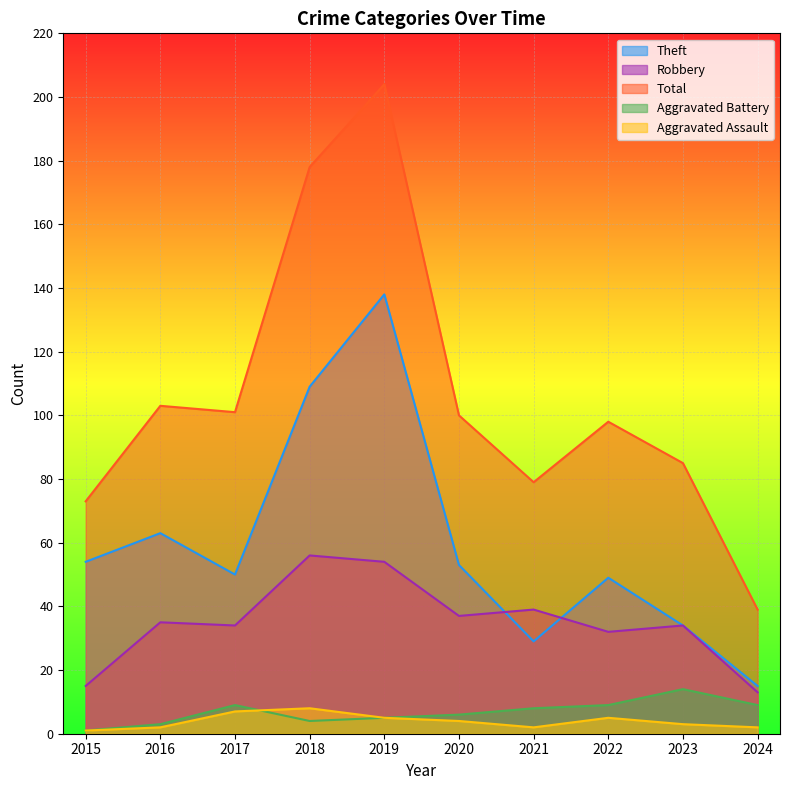

True or false: Aggravated Assault has a value of 1 at 2024.

False